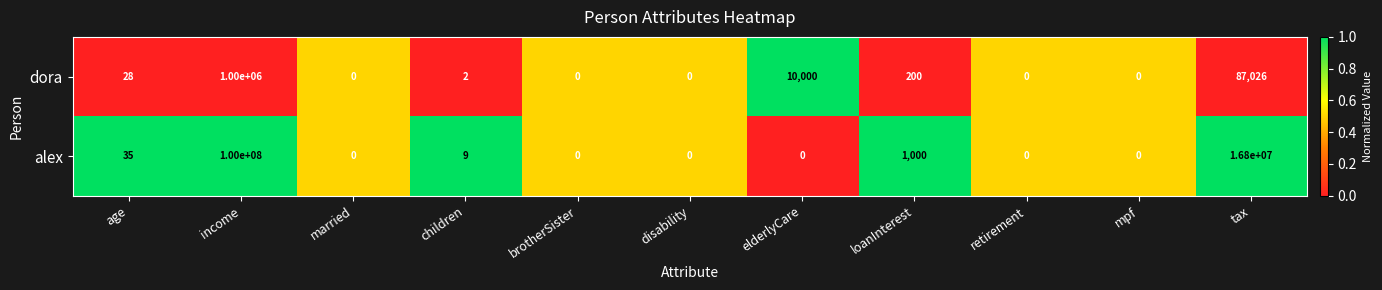

Reading left to right, transcribe all the data shown in this chart.

dora: age=28	income=1000000	married=0	children=2	brotherSister=0	disability=0	elderlyCare=10000	loanInterest=200	retirement=0	mpf=0	tax=87026
alex: age=35	income=100000000	married=0	children=9	brotherSister=0	disability=0	elderlyCare=0	loanInterest=1000	retirement=0	mpf=0	tax=16800000